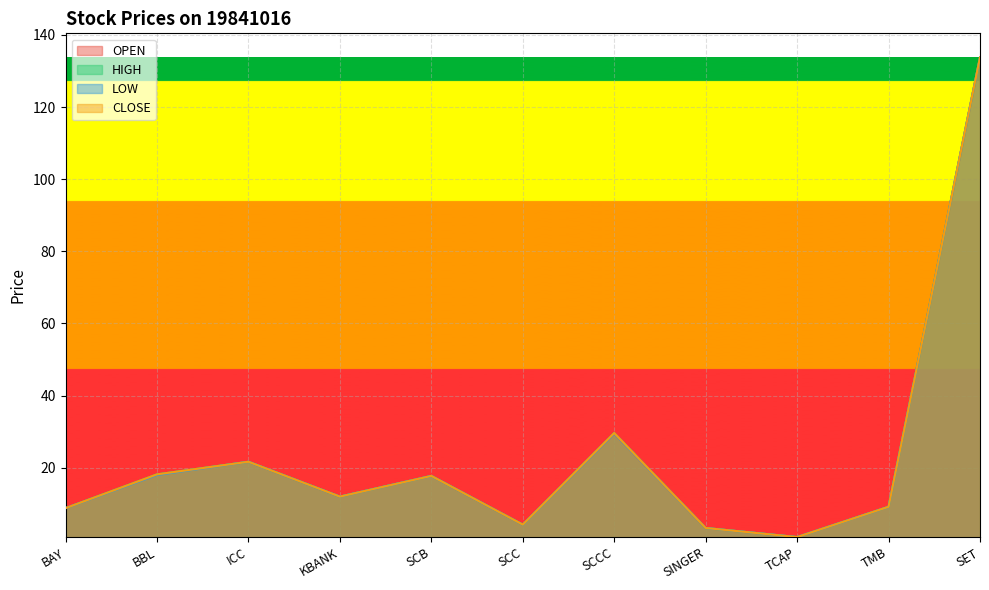

What is the label of the 5th point from the right?

SCCC